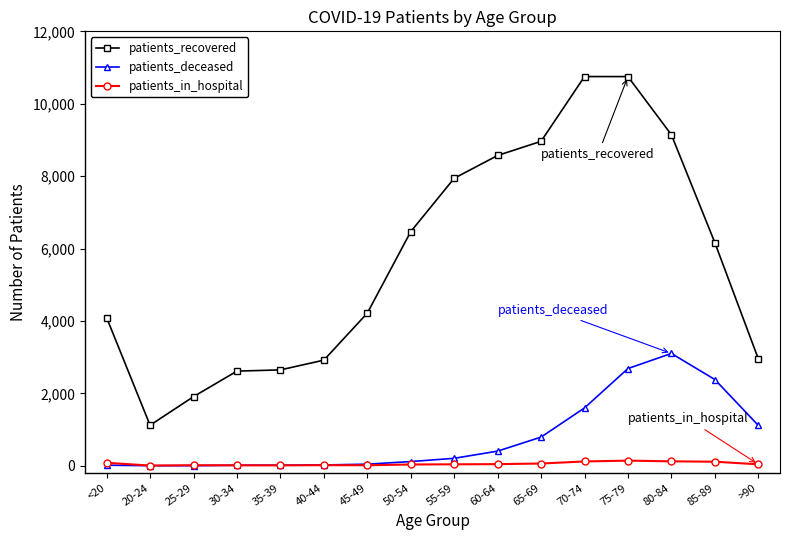

Which series has the largest total across all categories?

patients_recovered